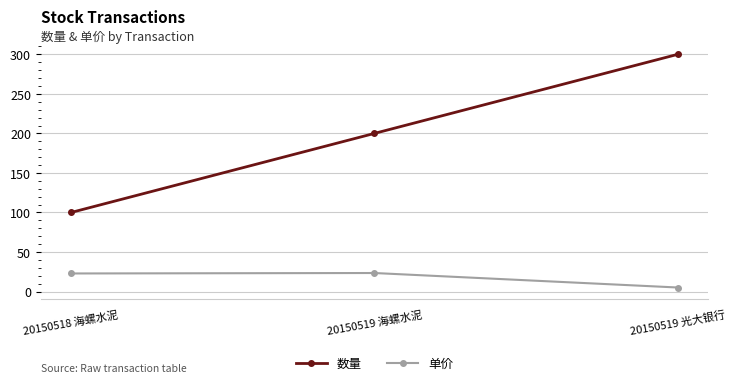

What is the difference between the 数量 values at 20150518 海螺水泥 and 20150519 海螺水泥?

100.0